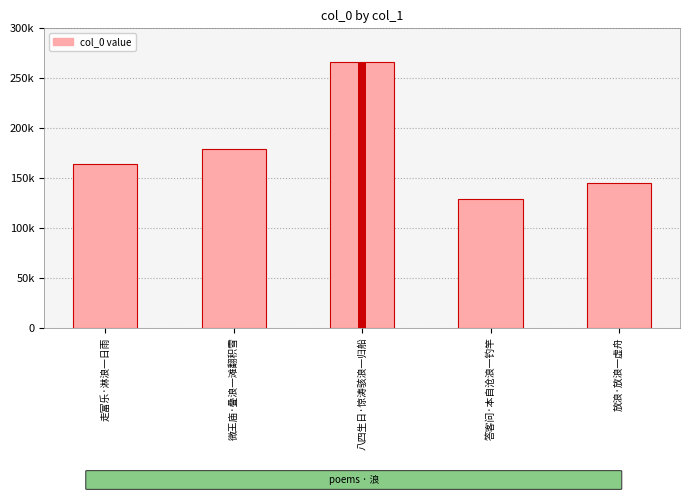

Reading left to right, list all the values displayed in this chart.

走富乐·淋浪一日雨=163978	微王庙·叠浪一滩翻积雪=178798	八四生日·惊涛骇浪一归船=266140	答客问·本自沧浪一钓竿=129318	放浪·放浪一虚舟=144902